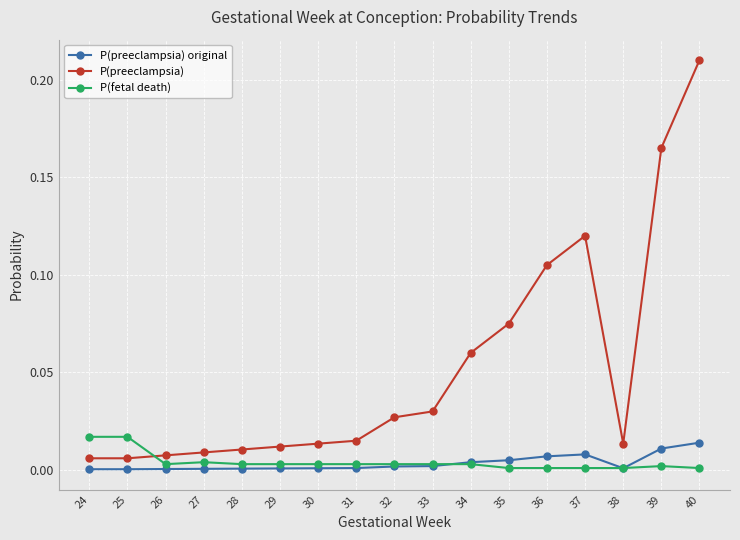

Which series has the widest spread of values?

P(preeclampsia)